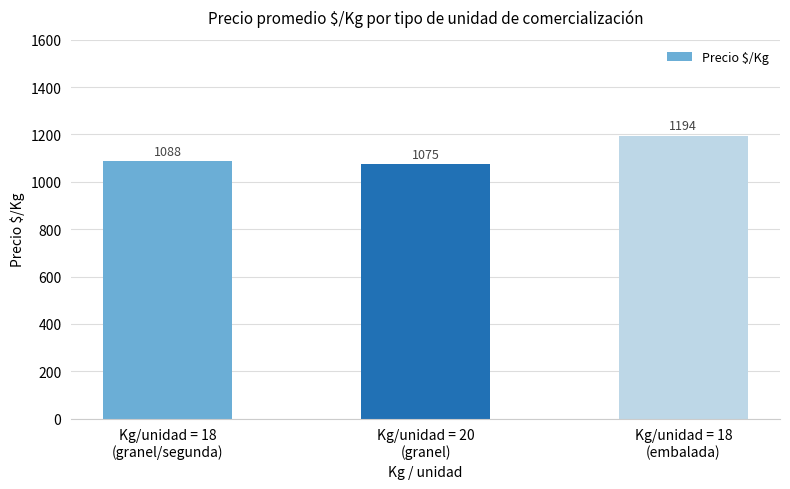

List the labels in order of value, smallest first.

Kg/unidad = 20
(granel), Kg/unidad = 18
(granel/segunda), Kg/unidad = 18
(embalada)